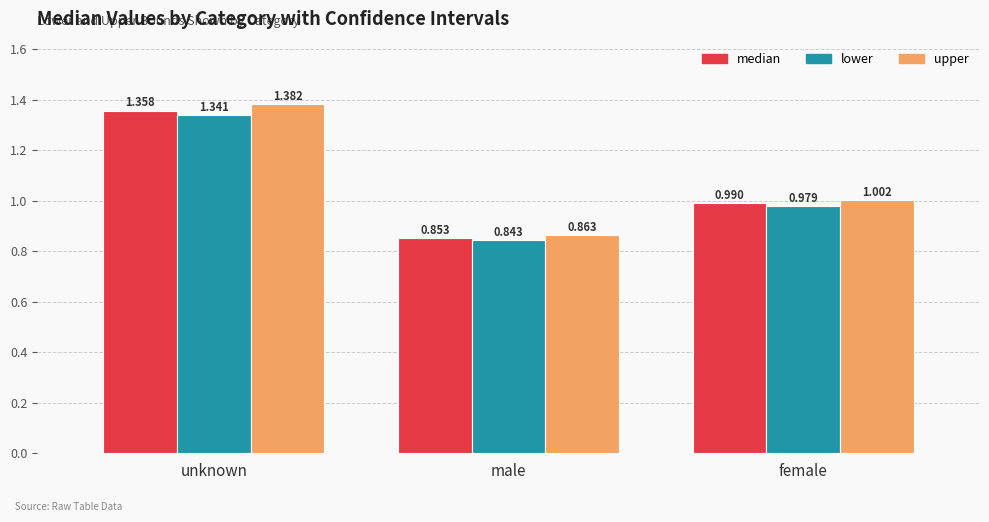

The median series shows 1.0 at female. True or false?

True